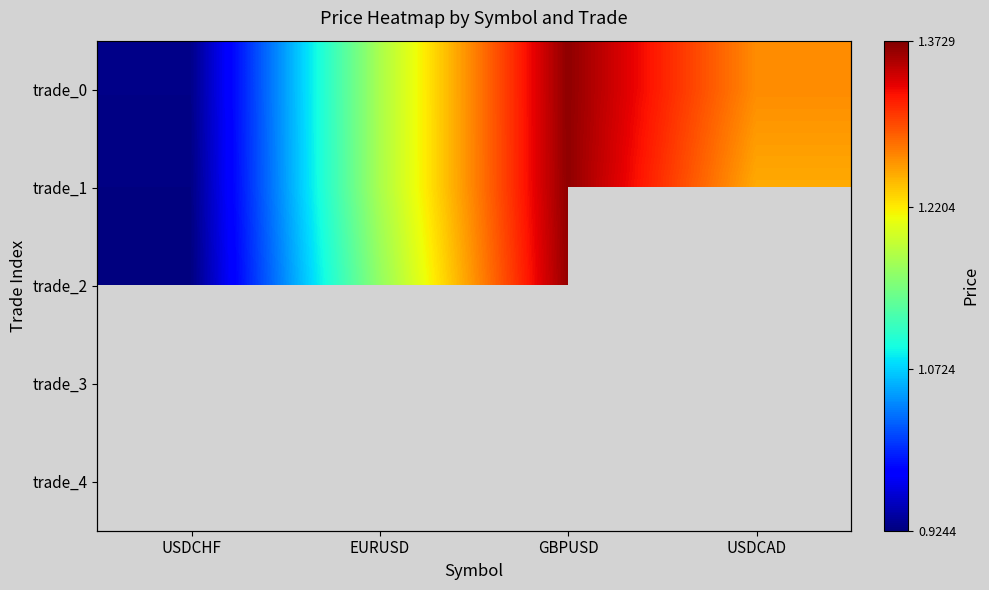

What is the difference between the trade_0 values at EURUSD and GBPUSD?

0.2